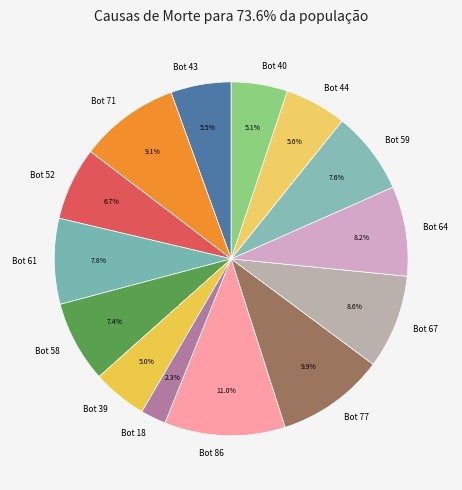

Is there a majority slice in this chart?

No